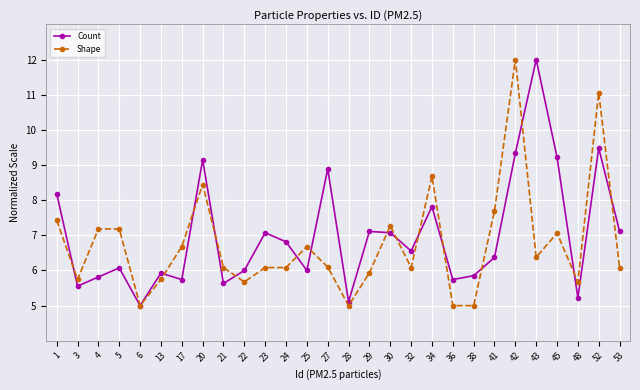

Is it true that Count equals 4.0 at 17?

False